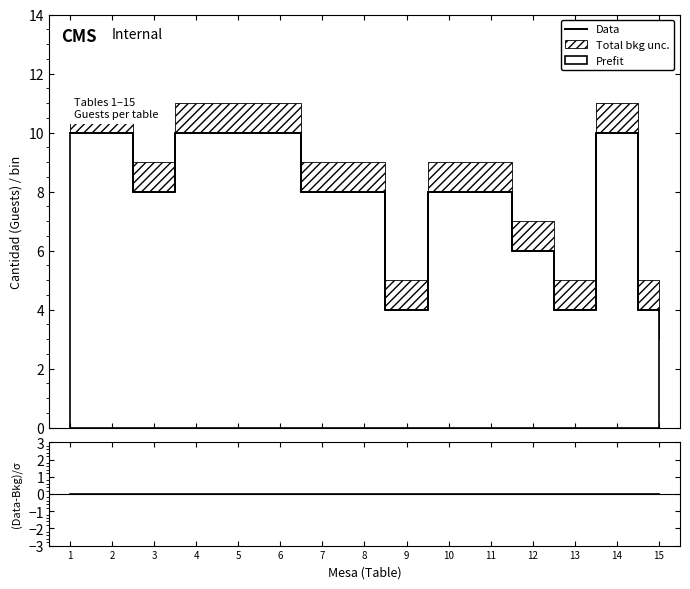

What is the maximum value shown in the chart?

10